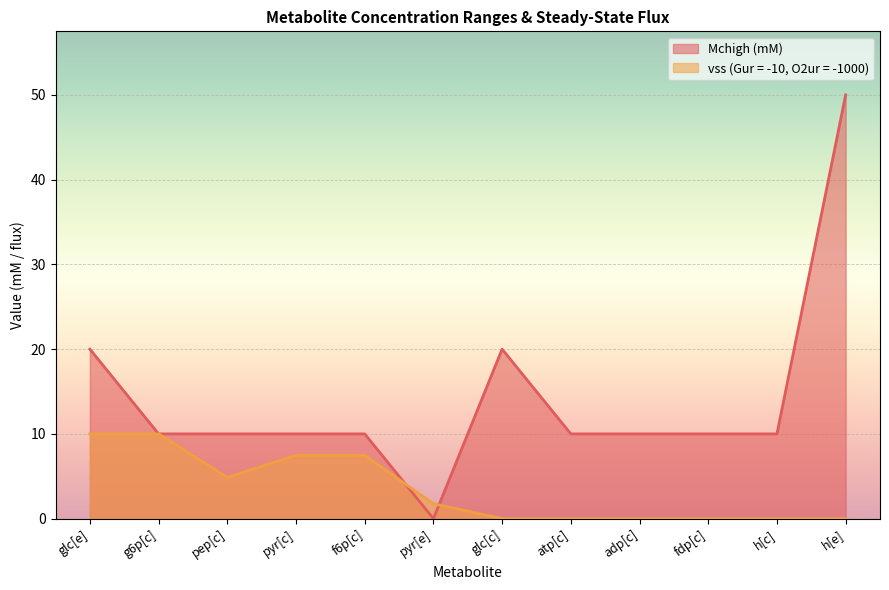

True or false: vss (Gur = -10, O2ur = -1000) has more than 2 interior local peaks.

False